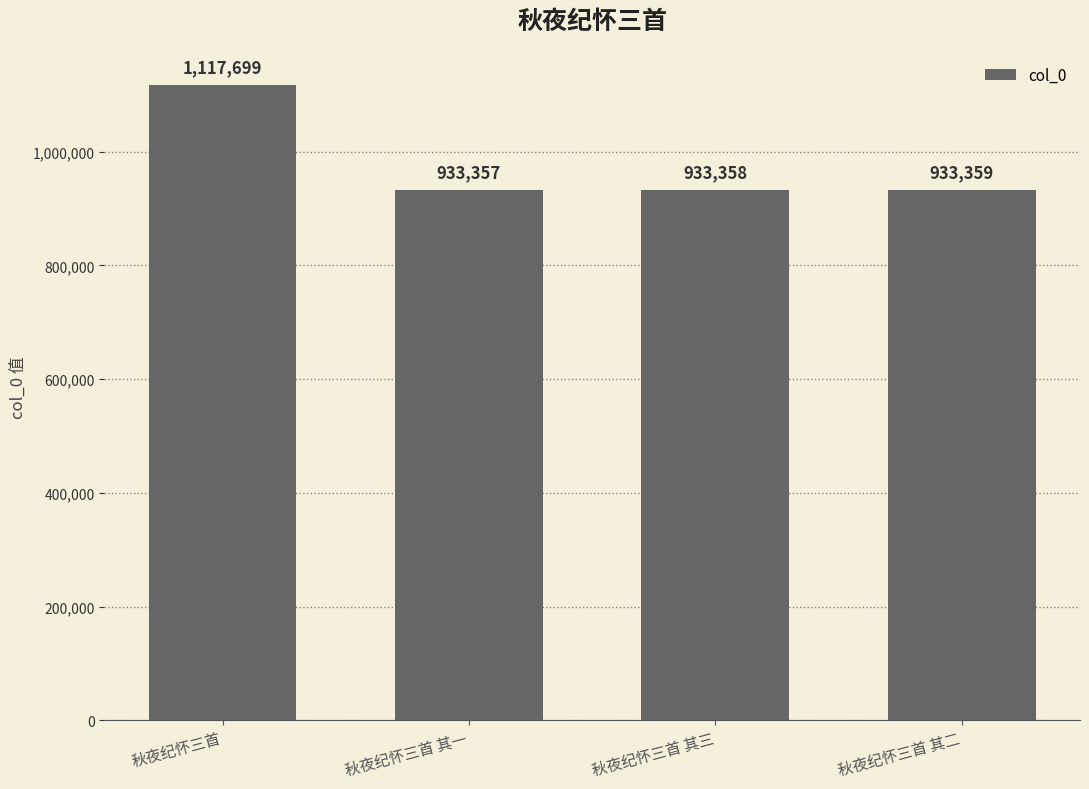

What is the label of the 1st bar from the left?

秋夜纪怀三首